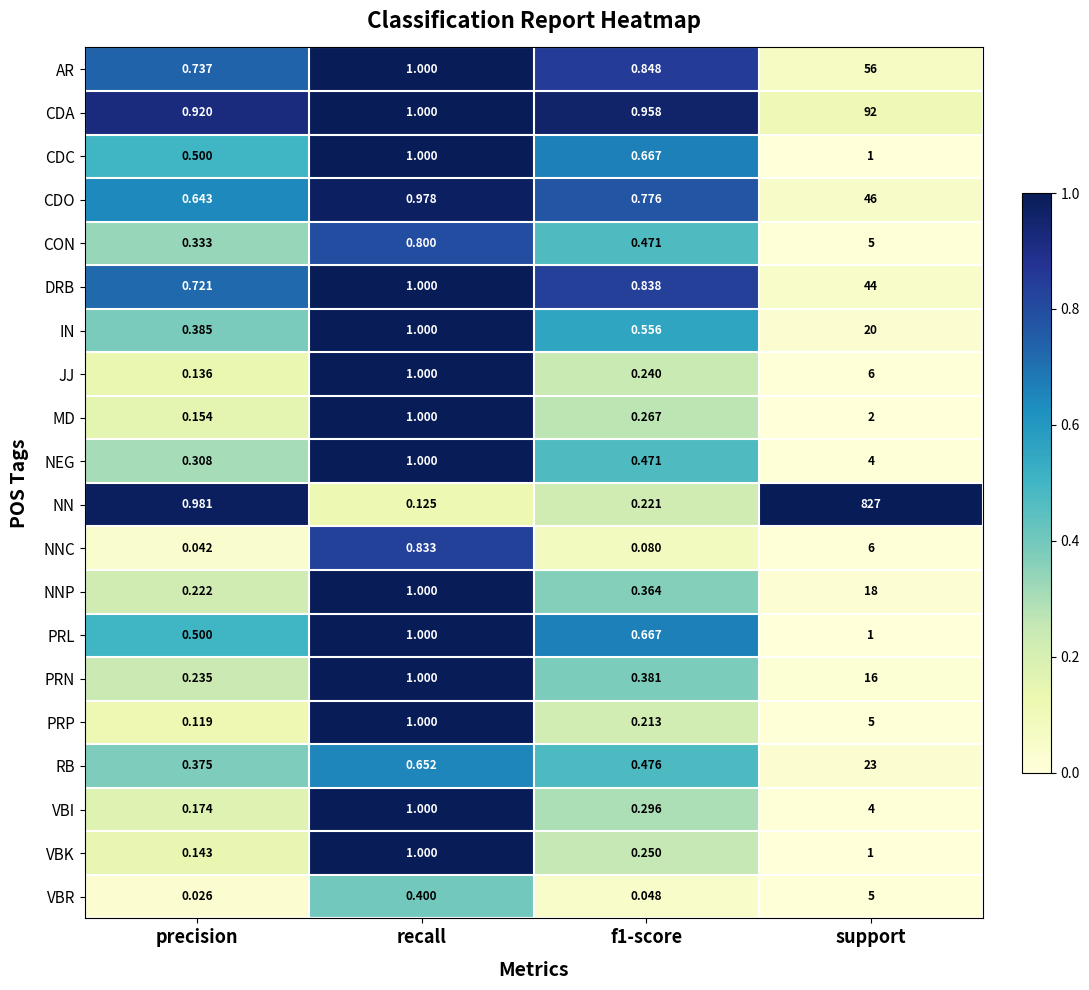

Which series has the largest total across all categories?

NN